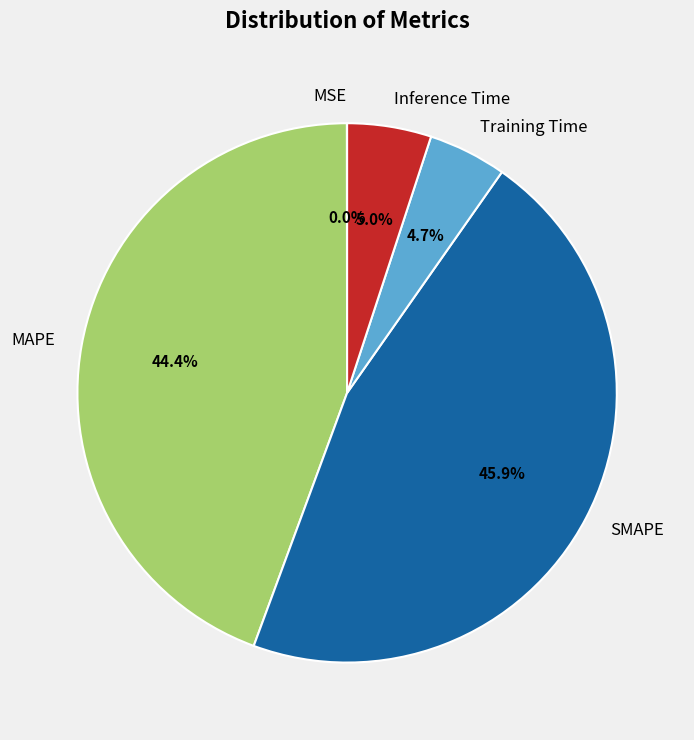

The Inference Time slice represents 1% of the pie. True or false?

False